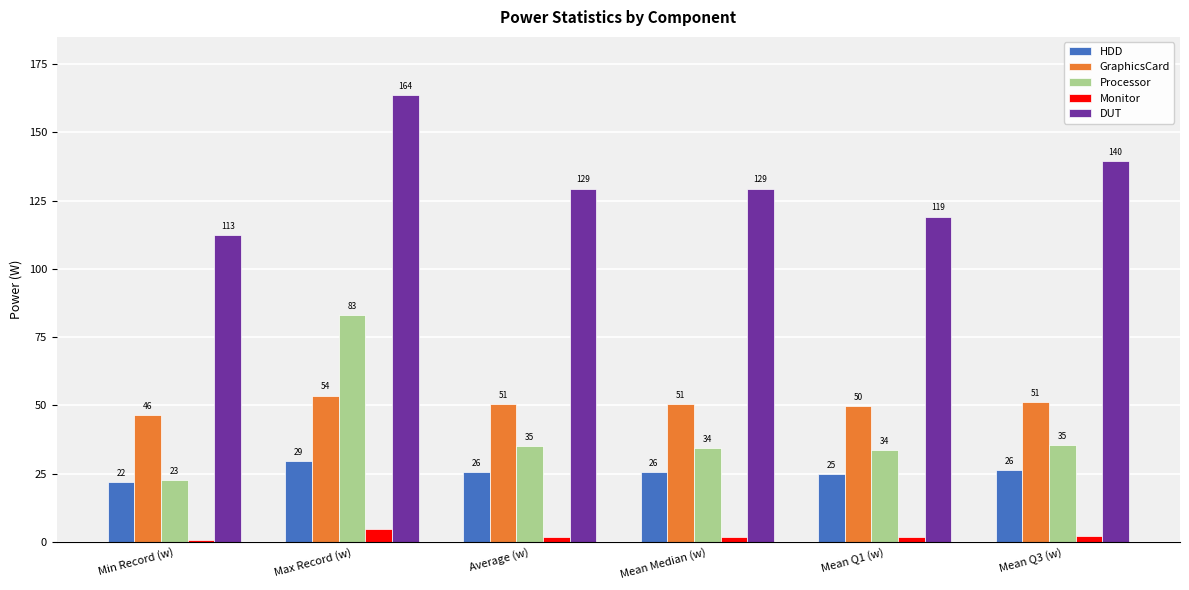

Between Mean Median (w) and Mean Q3 (w), which series saw the biggest shift?

DUT